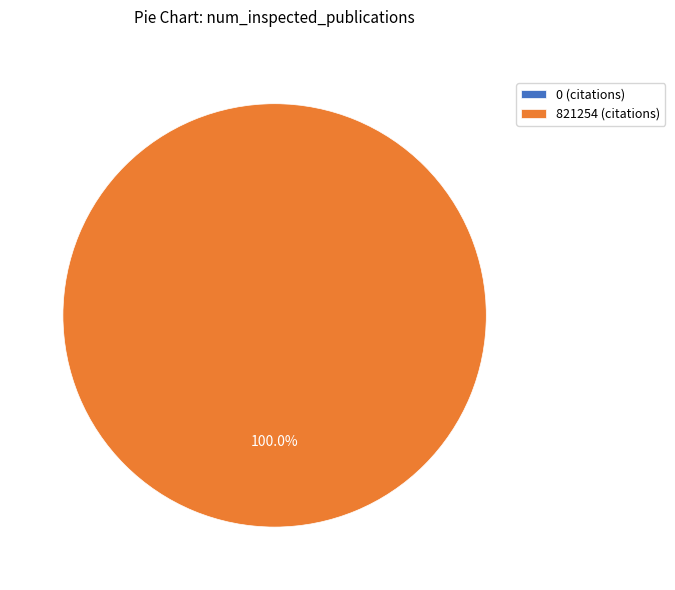

To the nearest percent, what portion does 821254 represent?

100%